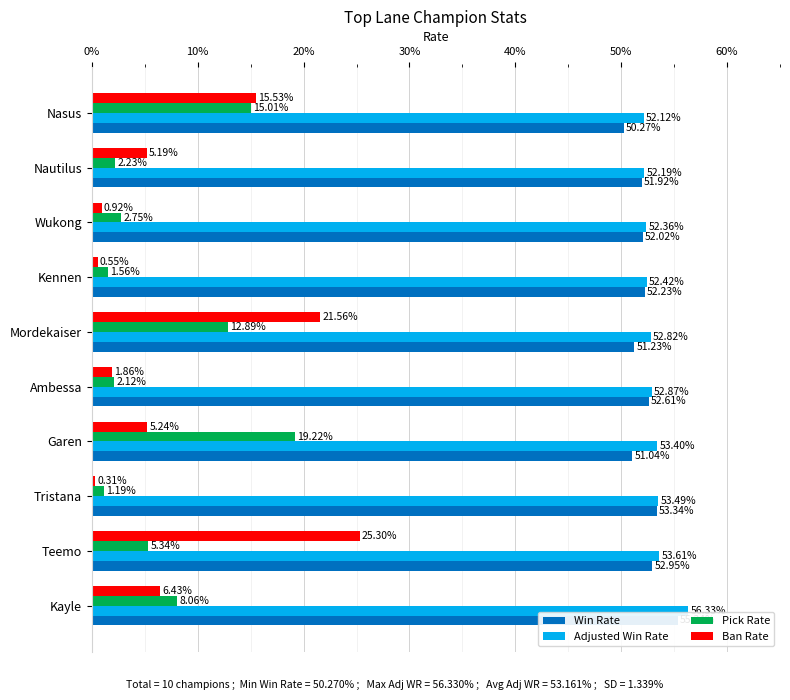

How many bars are there in total?

40